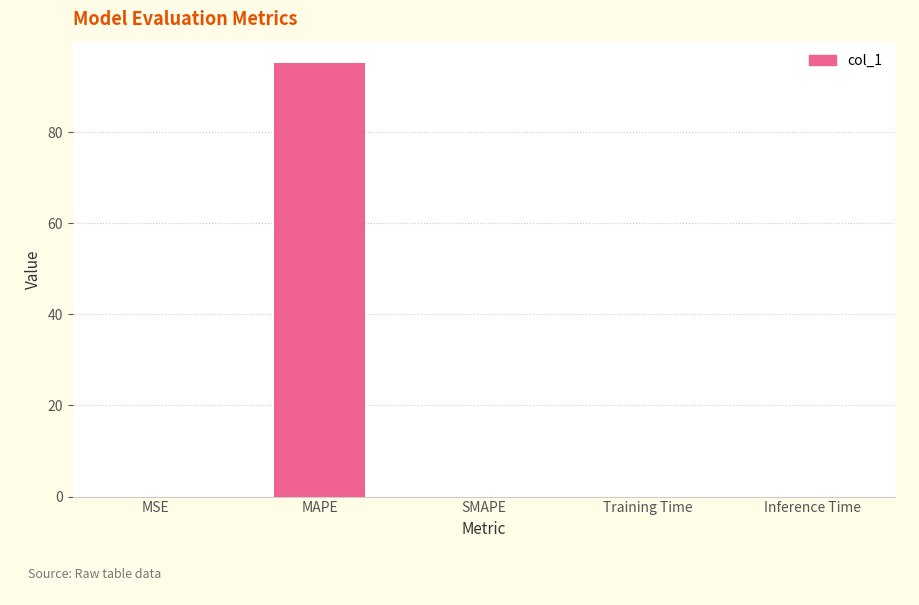

Which category has the highest value across all series?

MAPE